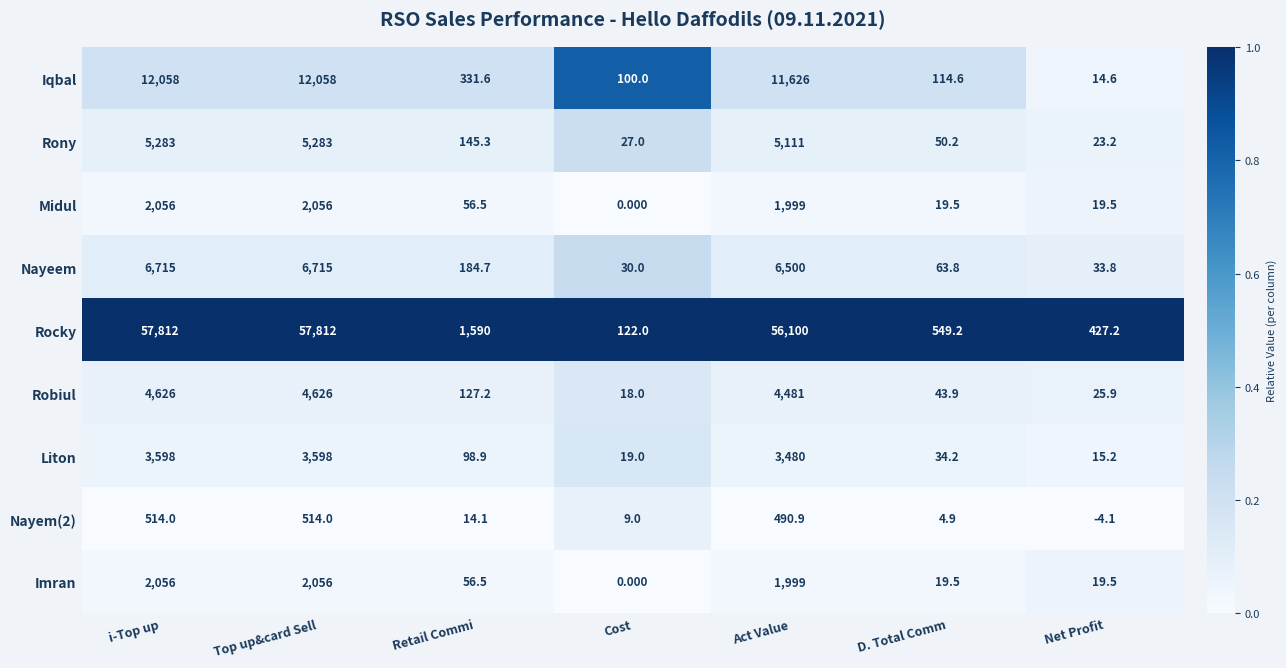

Which label corresponds to the smallest value in the chart?

Net Profit